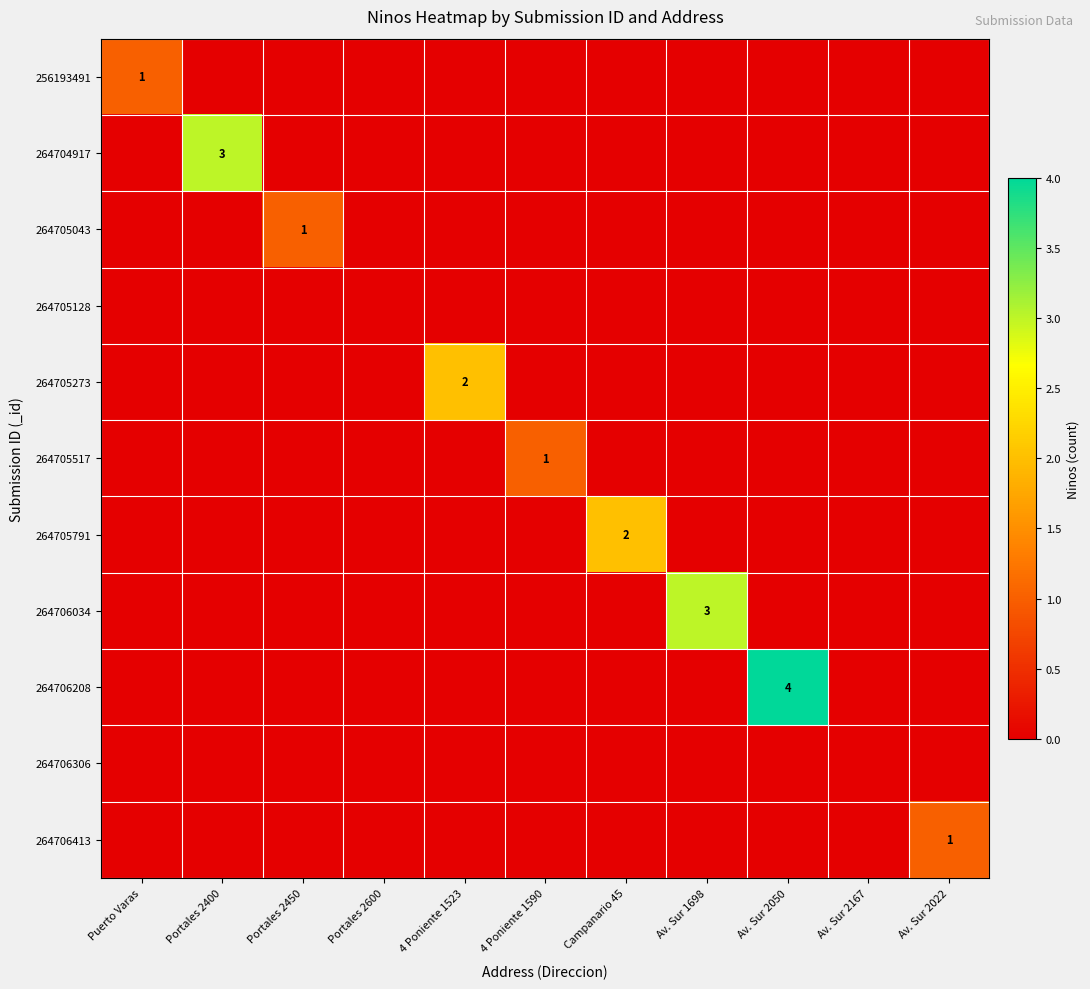

Which series has the largest total across all categories?

264706208